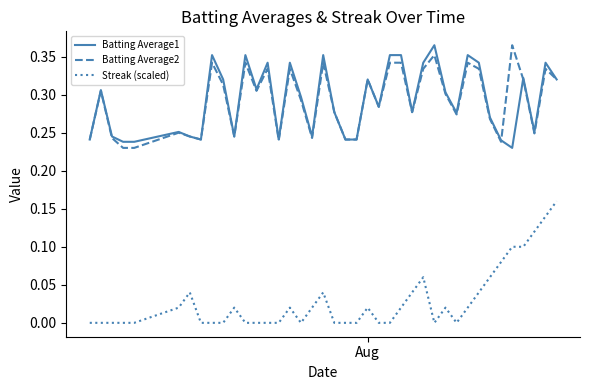

True or false: Streak (scaled) and Batting Average2 cross at least once.

False